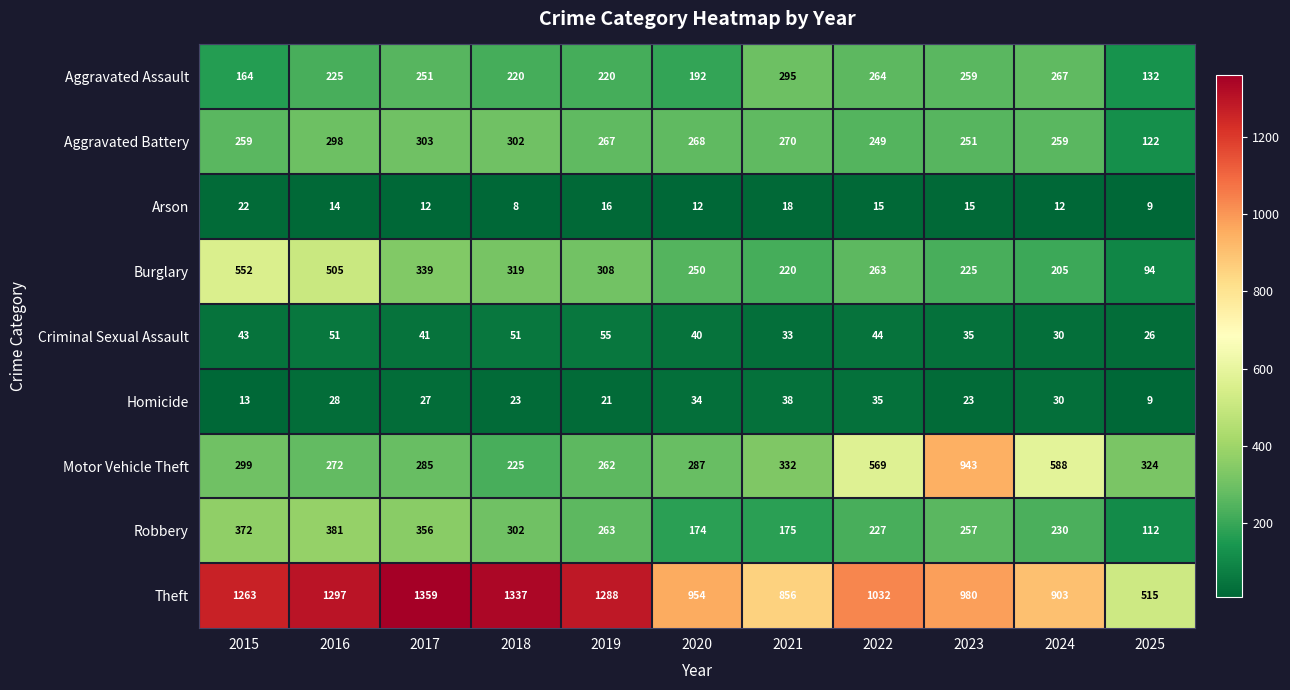

What is the difference between the Robbery values at 2019 and 2020?

89